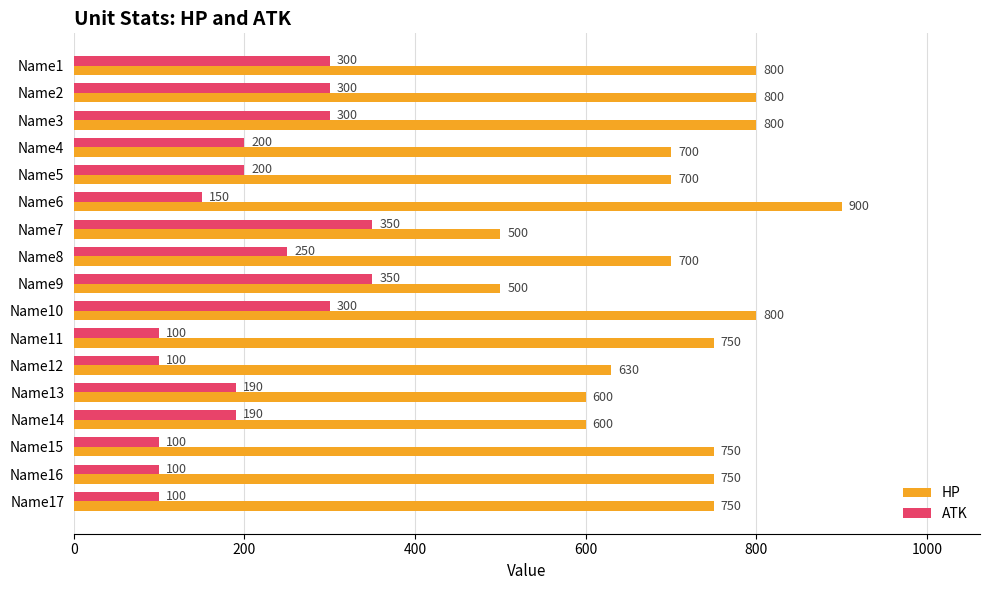

Rank the series by their maximum value, from lowest to highest.

ATK, HP